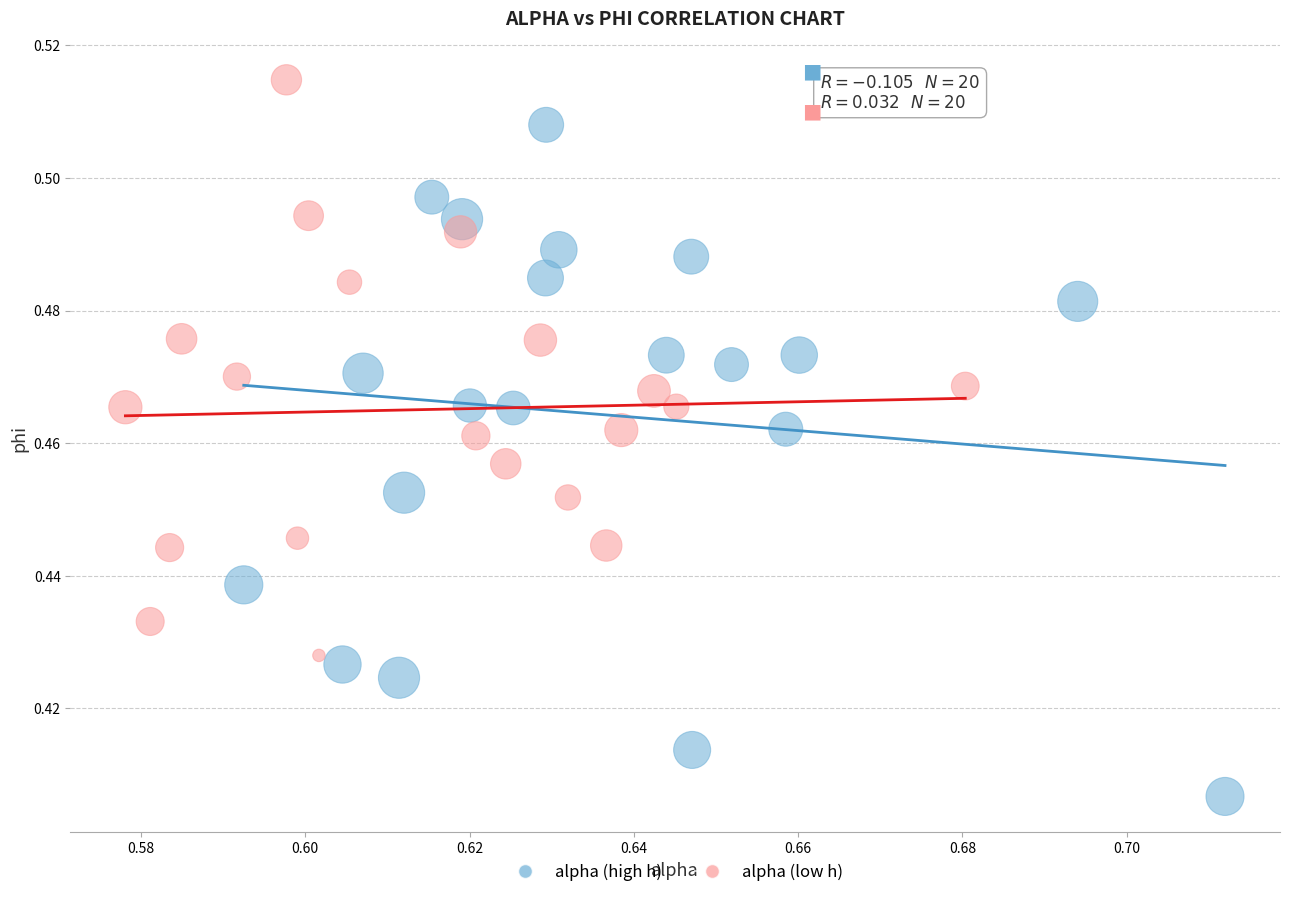

Which series has the widest spread of Y values?

alpha (high h)